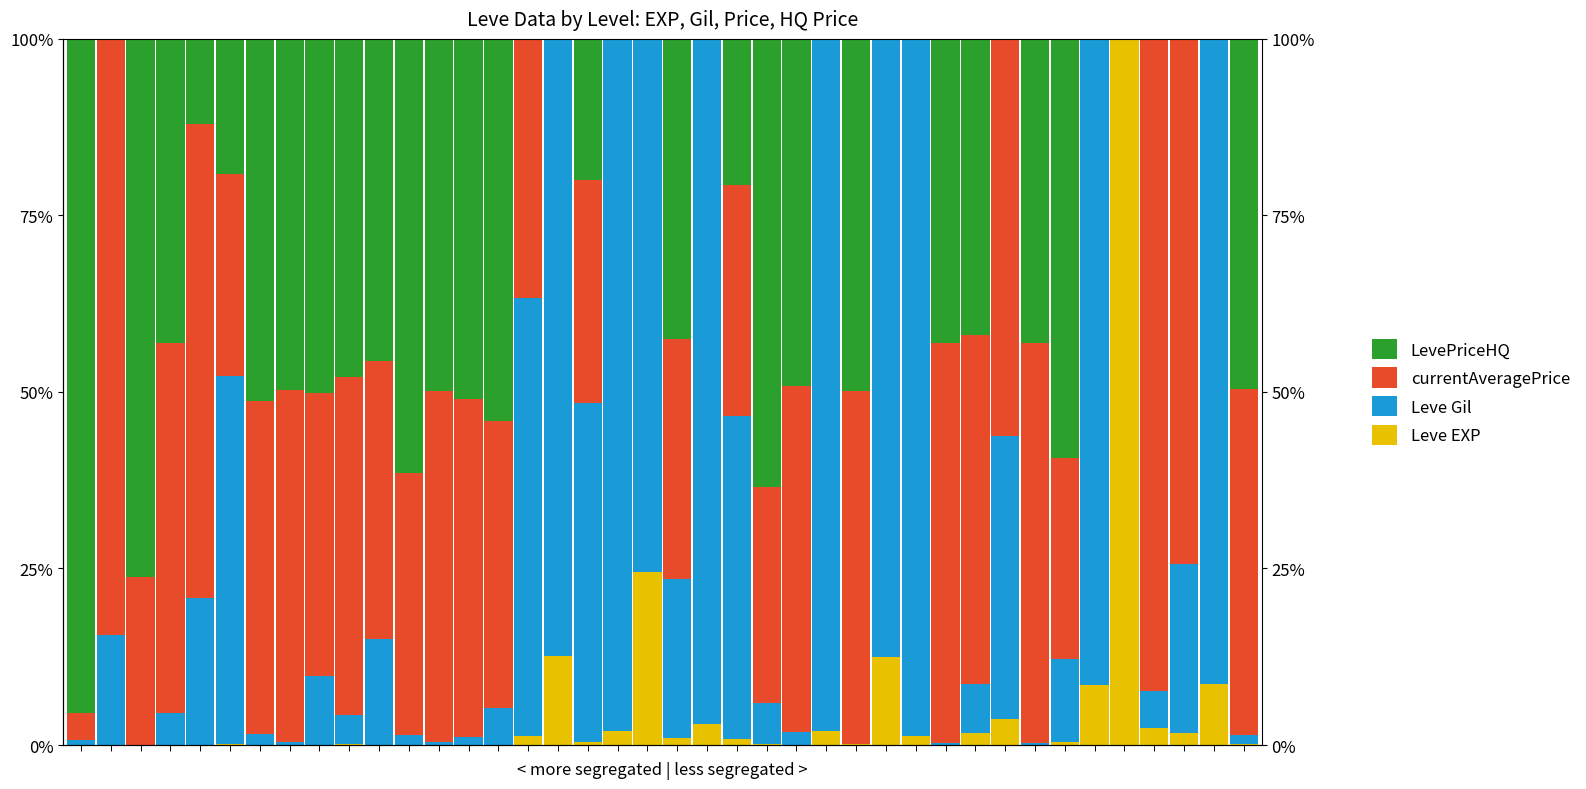

Reading left to right, what are all the values shown in this chart?

Leve EXP: 0=0.0	1=0.0	2=0.0	3=0.0	4=0.0	5=0.1	6=0.1	7=0.0	8=0.0	9=0.1	10=0.1	11=0.0	12=0.0	13=0.0	14=0.0	15=1.3	16=12.6	17=0.4	18=1.9	19=24.5	20=0.9	21=2.9	22=0.9	23=0.1	24=0.0	25=2.0	26=0.1	27=12.4	28=1.2	29=0.0	30=1.6	31=3.7	32=0.0	33=0.5	34=8.5	35=100.0	36=2.4	37=1.7	38=8.6	39=0.1
Leve Gil: 0=0.7	1=15.5	2=0.0	3=4.4	4=20.8	5=52.2	6=1.6	7=0.4	8=9.8	9=4.2	10=14.9	11=1.4	12=0.4	13=1.1	14=5.3	15=62.0	16=87.4	17=48.1	18=98.1	19=75.5	20=22.6	21=97.1	22=45.8	23=5.8	24=1.8	25=98.0	26=0.0	27=87.6	28=98.8	29=0.3	30=7.0	31=40.0	32=0.3	33=11.8	34=91.5	35=0.0	36=5.3	37=23.9	38=91.4	39=1.2
currentAveragePrice: 0=3.9	1=84.5	2=23.8	3=52.5	4=67.0	5=28.6	6=47.1	7=49.8	8=40.0	9=47.8	10=39.5	11=37.1	12=49.8	13=47.9	14=40.6	15=36.7	16=0.0	17=31.5	18=0.0	19=0.0	20=33.9	21=0.0	22=32.6	23=30.7	24=49.1	25=0.0	26=49.9	27=0.0	28=0.0	29=56.6	30=49.4	31=56.3	32=56.6	33=28.4	34=0.0	35=0.0	36=92.3	37=74.4	38=0.0	39=49.0
LevePriceHQ: 0=95.4	1=0.0	2=76.2	3=43.0	4=12.1	5=19.1	6=51.2	7=49.8	8=50.2	9=47.8	10=45.6	11=61.5	12=49.8	13=51.0	14=54.1	15=0.0	16=0.0	17=20.0	18=0.0	19=0.0	20=42.6	21=0.0	22=20.7	23=63.4	24=49.1	25=0.0	26=49.9	27=0.0	28=0.0	29=43.1	30=42.0	31=0.0	32=43.1	33=59.4	34=0.0	35=0.0	36=0.0	37=0.0	38=0.0	39=49.6